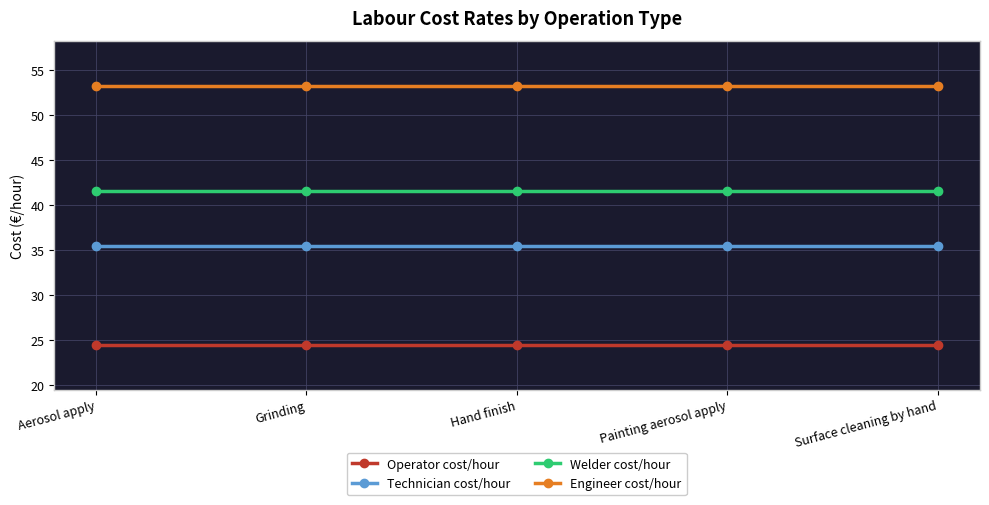

Reading left to right, what are all the values shown in this chart?

Operator cost/hour: Aerosol apply=24.5	Grinding=24.5	Hand finish=24.5	Painting aerosol apply=24.5	Surface cleaning by hand=24.5
Technician cost/hour: Aerosol apply=35.4	Grinding=35.4	Hand finish=35.4	Painting aerosol apply=35.4	Surface cleaning by hand=35.4
Welder cost/hour: Aerosol apply=41.6	Grinding=41.6	Hand finish=41.6	Painting aerosol apply=41.6	Surface cleaning by hand=41.6
Engineer cost/hour: Aerosol apply=53.2	Grinding=53.2	Hand finish=53.2	Painting aerosol apply=53.2	Surface cleaning by hand=53.2